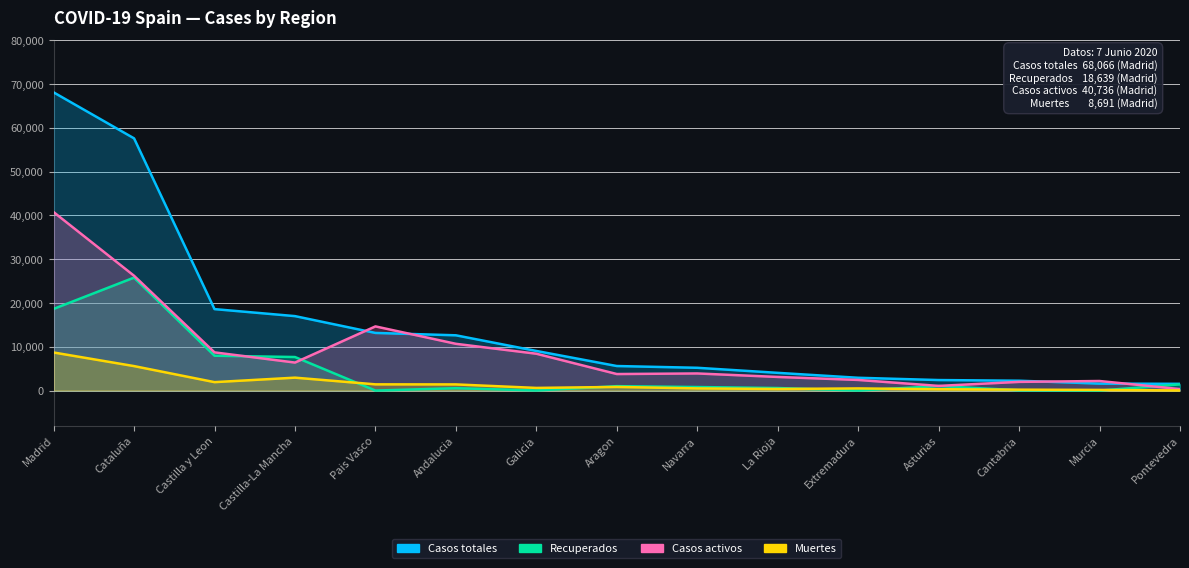

True or false: Recuperados has more than 1 interior local peaks.

True